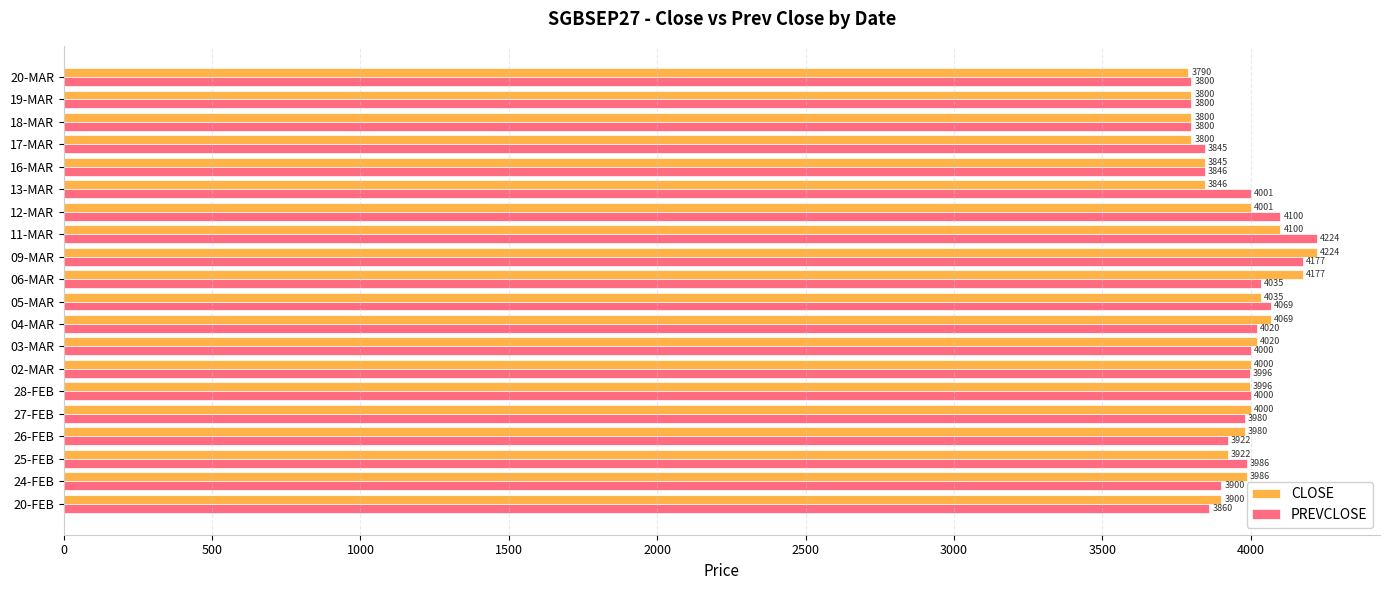

Is it true that PREVCLOSE equals 1409.6 at 28-FEB?

False